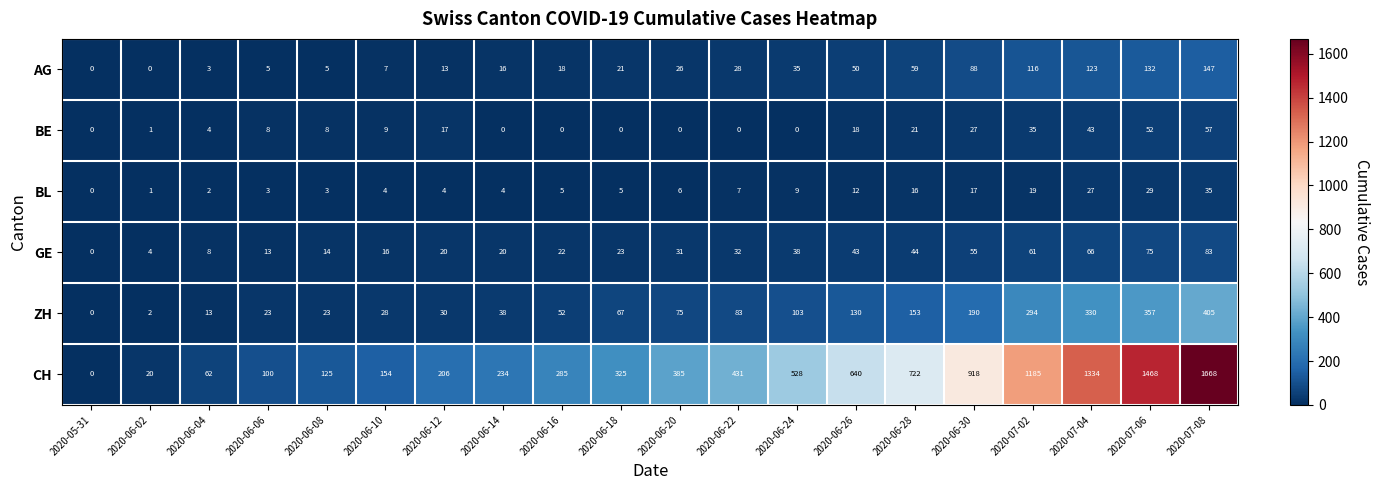

At 2020-06-24, list the series in order from smallest to largest.

BE, BL, AG, GE, ZH, CH